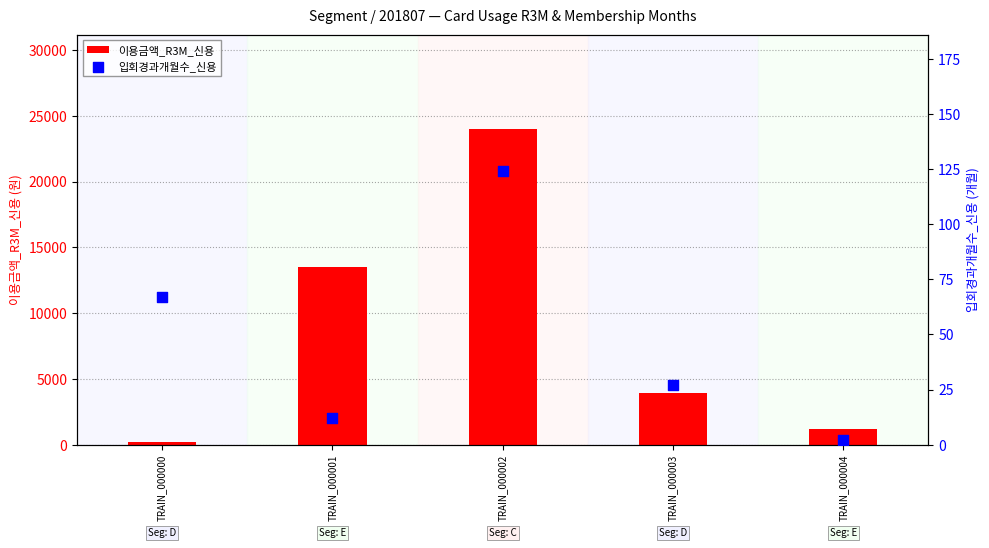

At which category is the sum across all series the highest?

TRAIN_000002